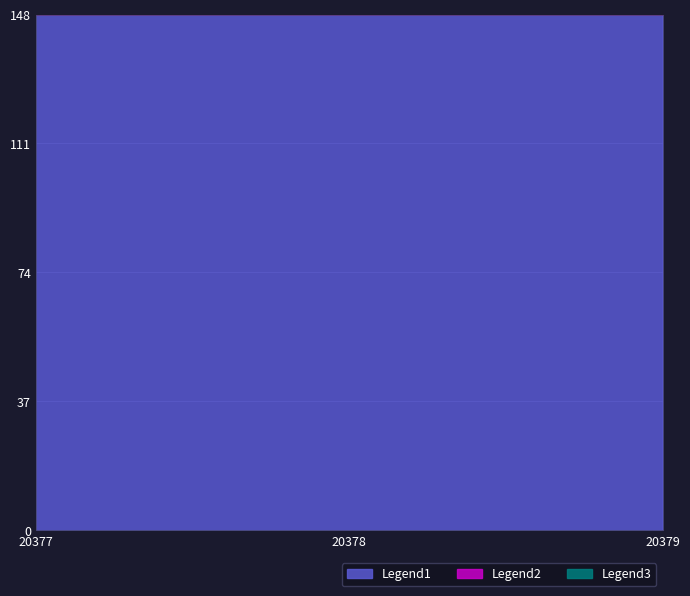

The Legend2 series shows 159.1 at 20378. True or false?

True